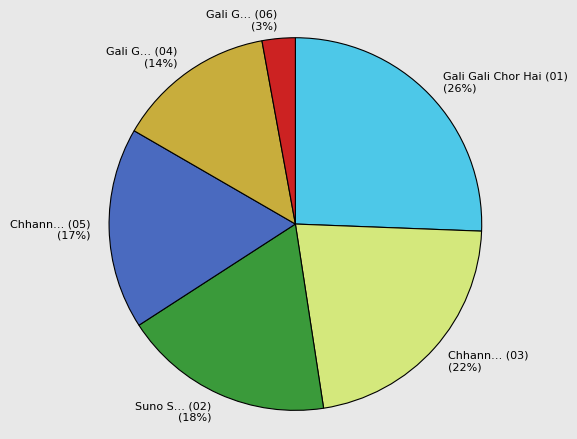

To the nearest percent, what is the difference between the Gali Gali Chor Hai (01) (26%) and Gali G… (04) (14%) slice percentages?

12%